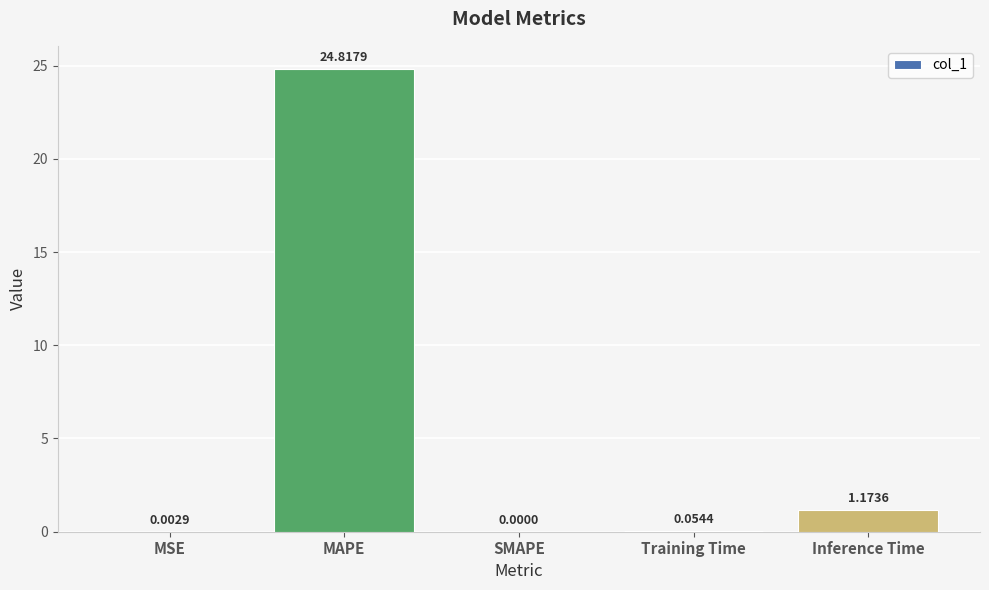

What is the sum of all values?

26.0